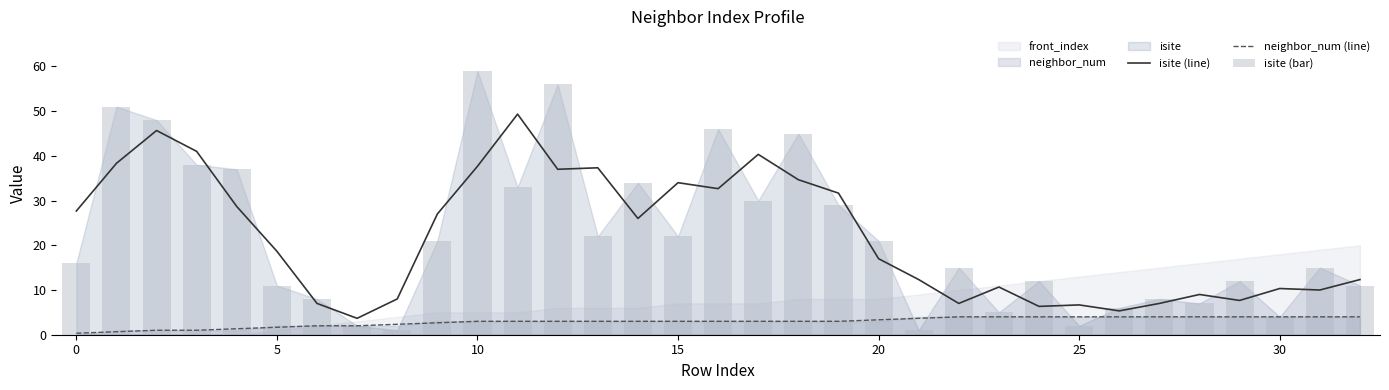

What is the approximate value of isite (line) at 11?

49.3